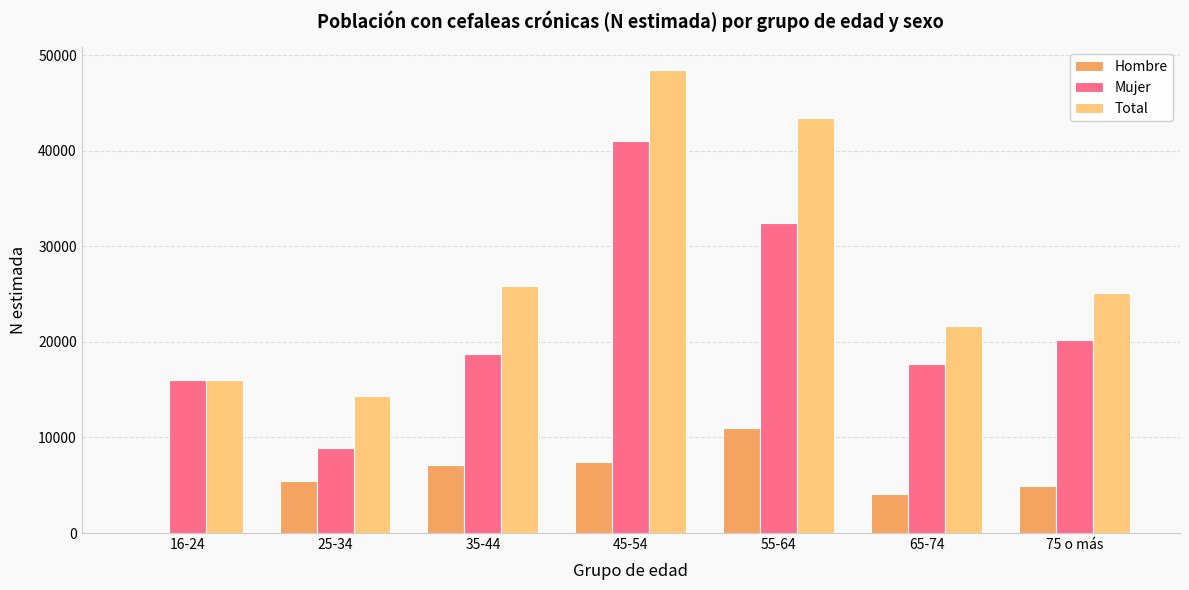

How many groups of bars are there?

7